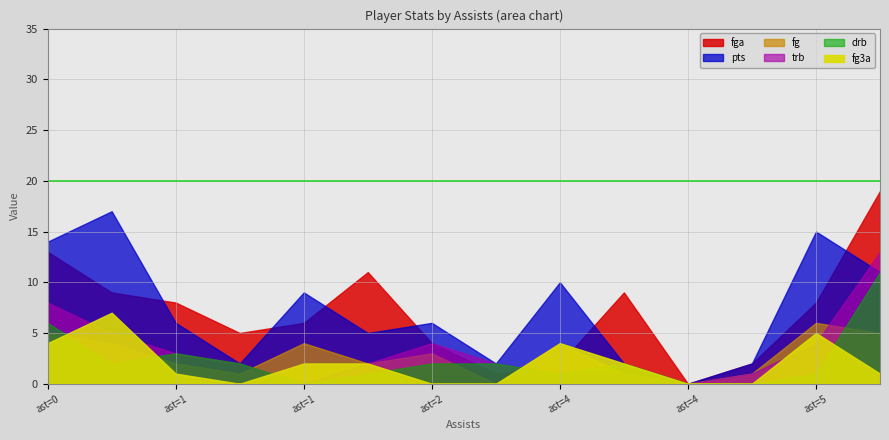

The value of fga at 1 is 5. True or false?

True